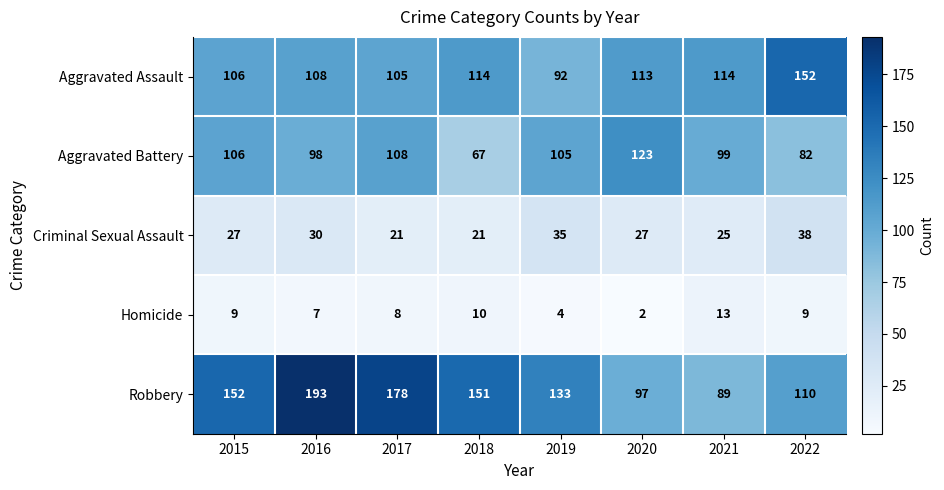

What is the minimum value shown in the chart?

2